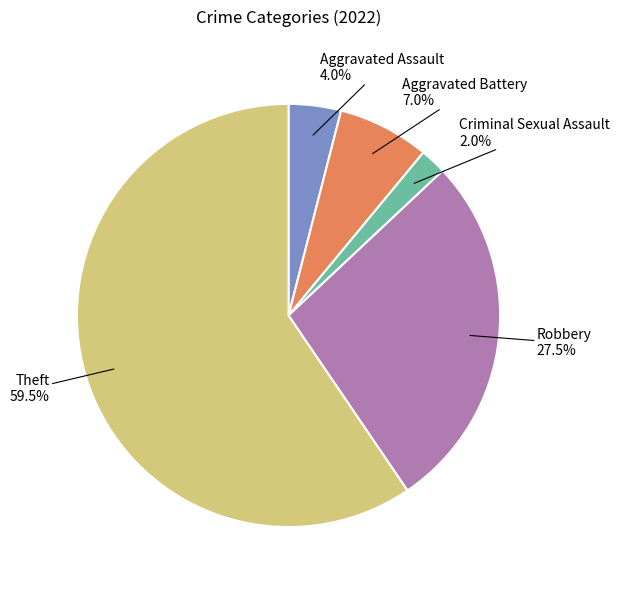

Which category accounts for the majority?

Theft